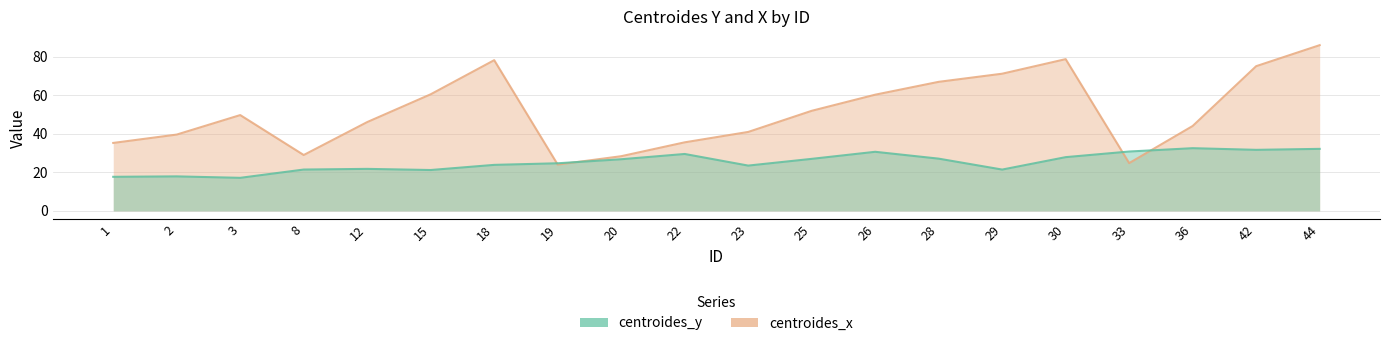

Count the number of data series in this chart.

2